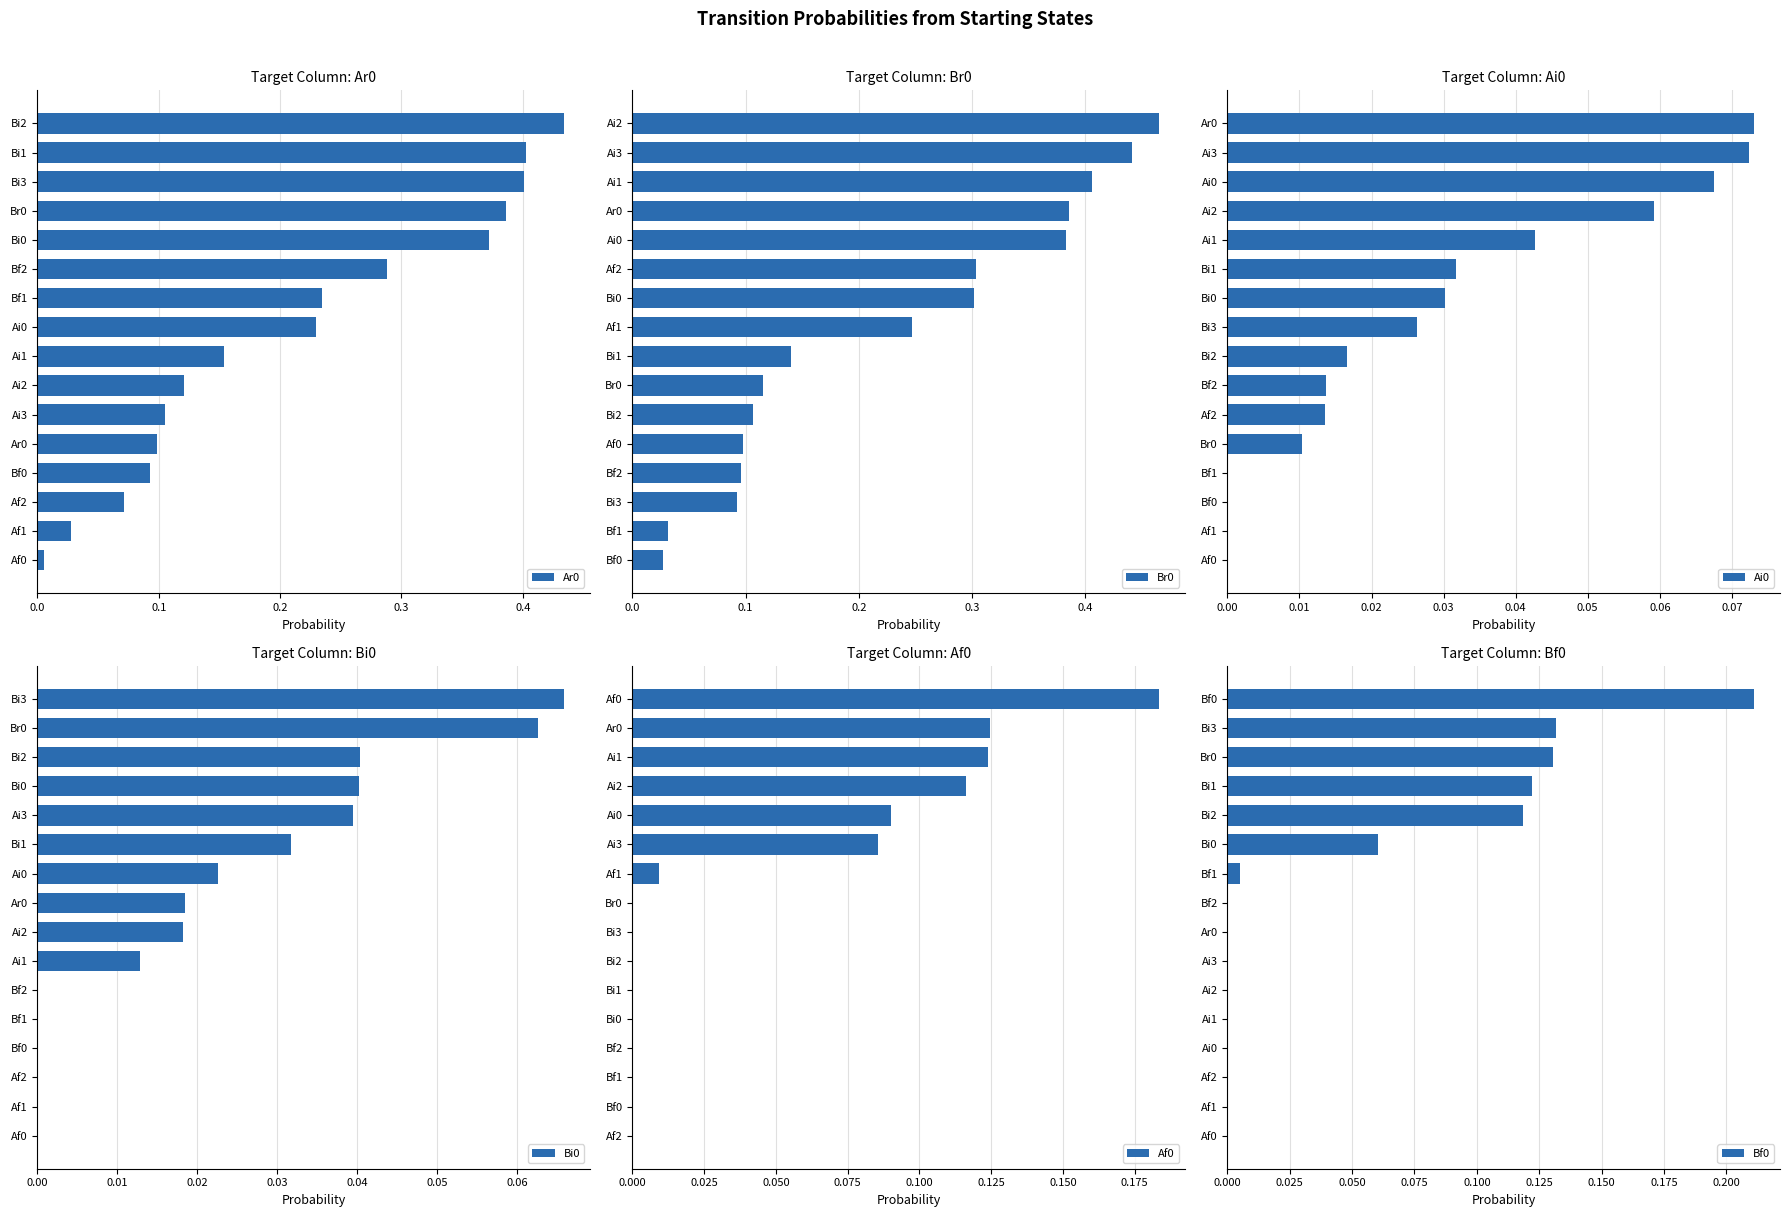

The value of Bf0 at Bi0 is 0.1. True or false?

True